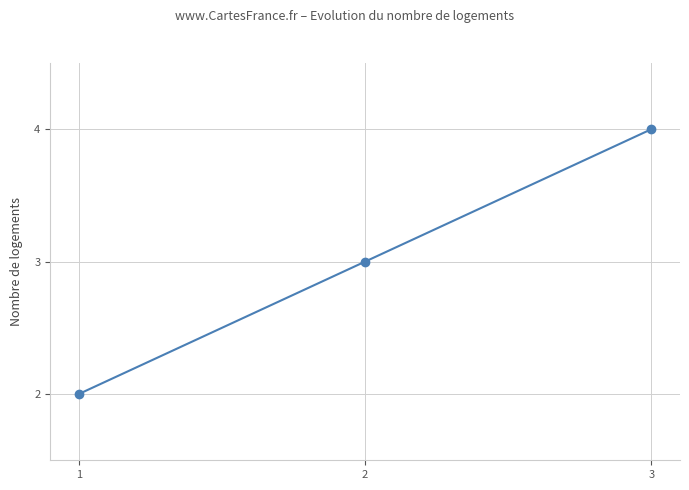

Is it true that the value at 3 is 3?

False